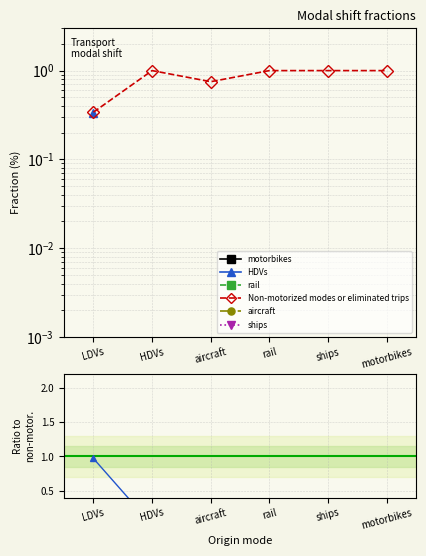

True or false: ships has more than 0 interior local peaks.

False